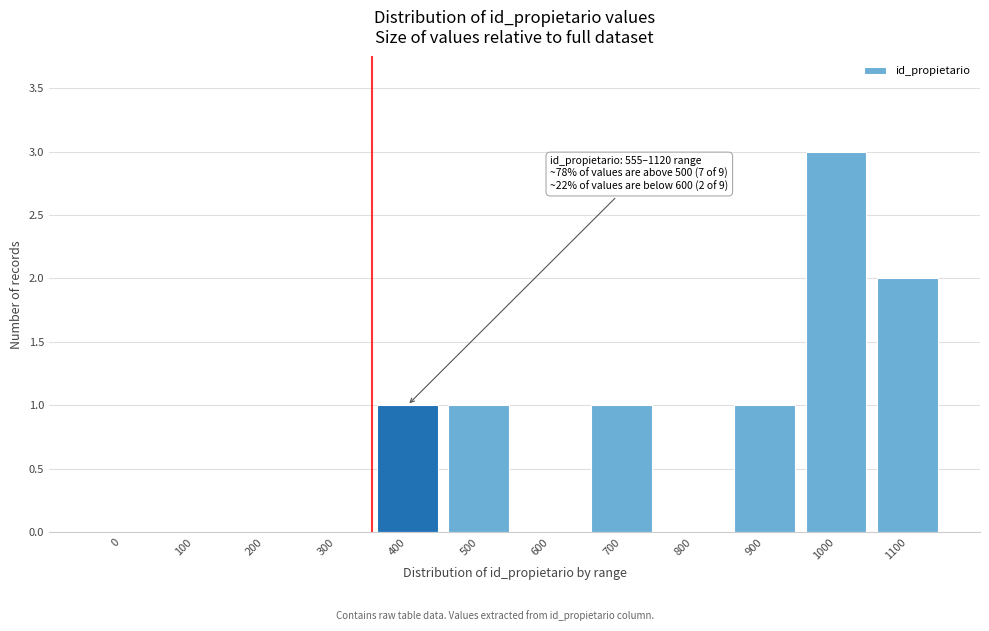

At which category does the chart reach its peak across all series?

1000